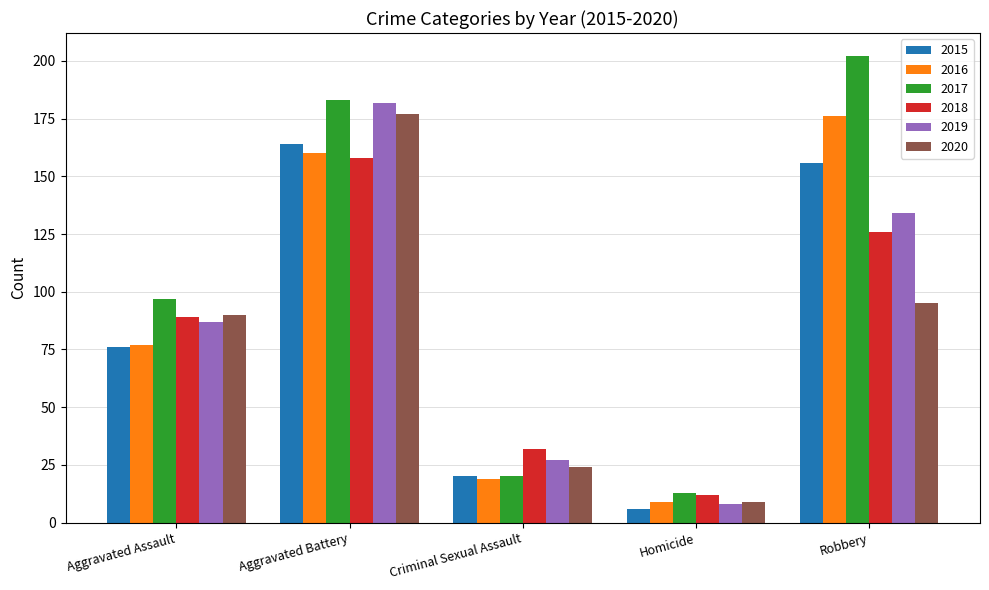

How many values in the 2020 series are below 90?

2